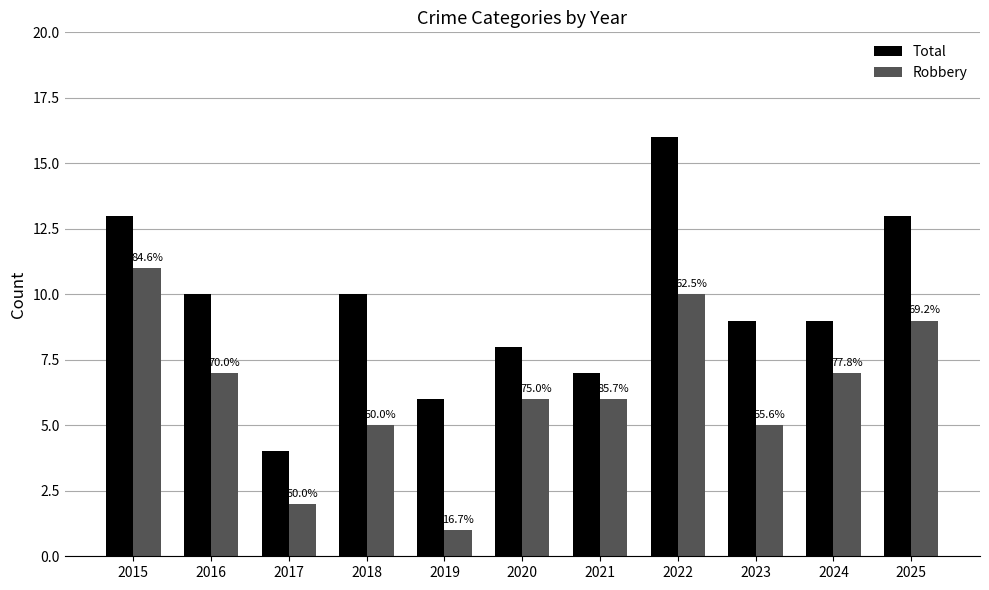

What is the difference between the Total values at 2015 and 2017?

9